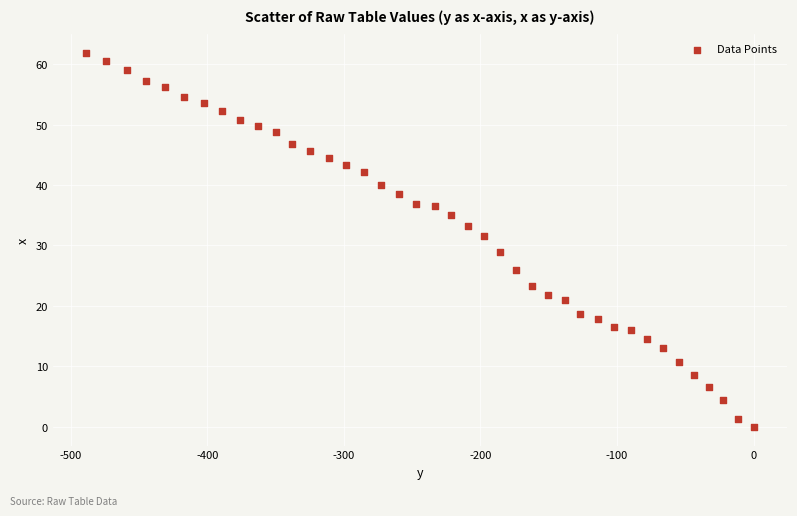

What is the range of Y values (max minus min)?

61.8